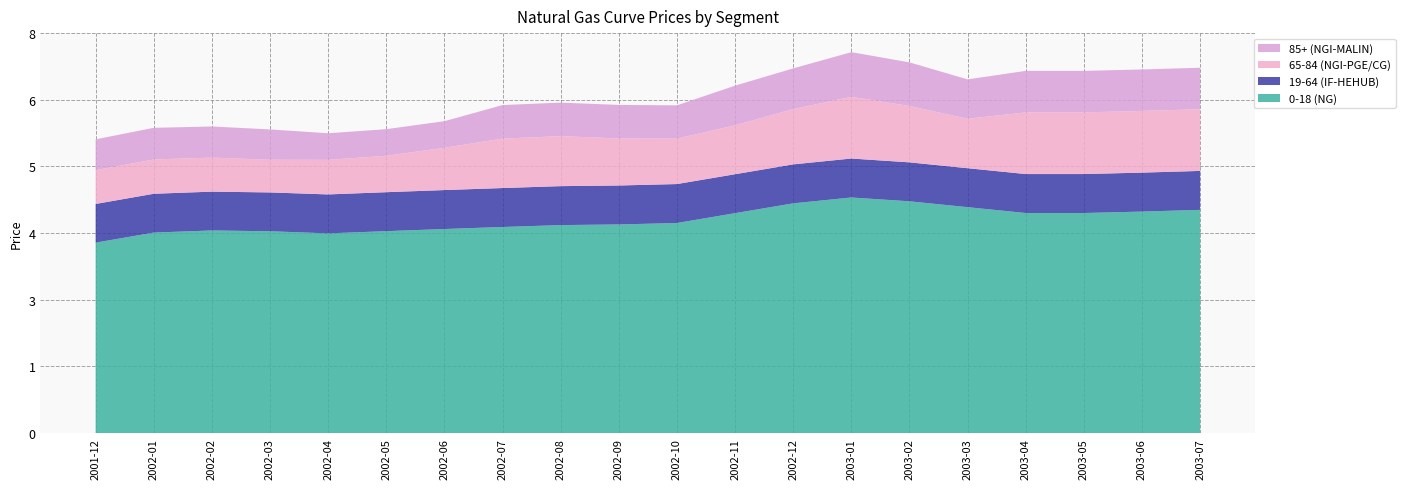

What are all the series names shown in the legend?

85+ (NGI-MALIN), 65-84 (NGI-PGE/CG), 19-64 (IF-HEHUB), 0-18 (NG)